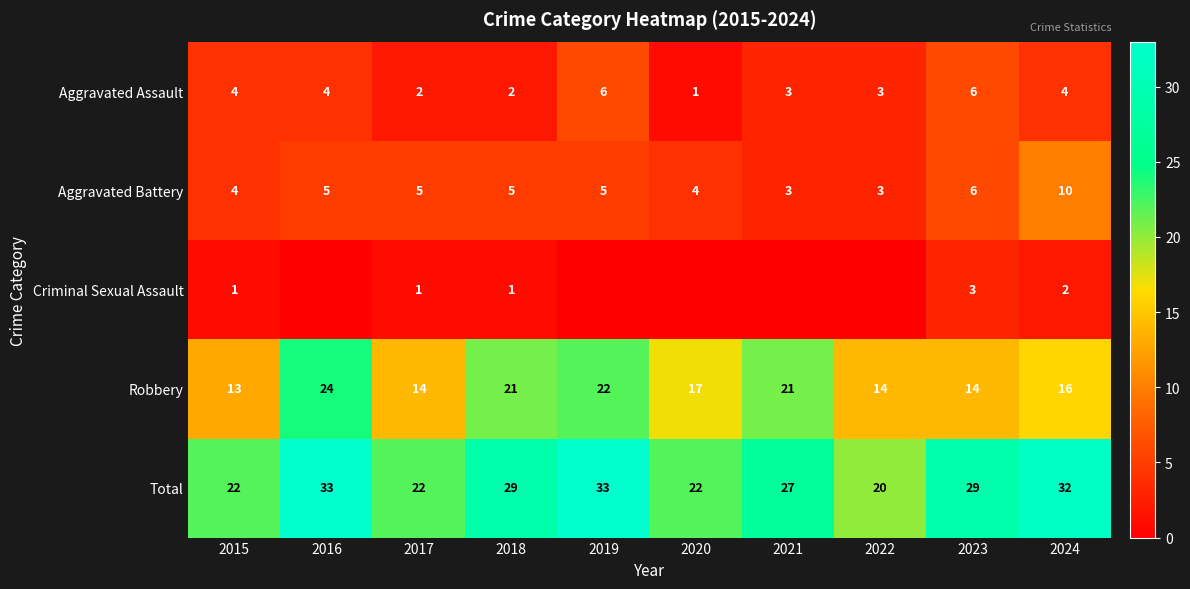

How many distinct data groups are displayed?

5